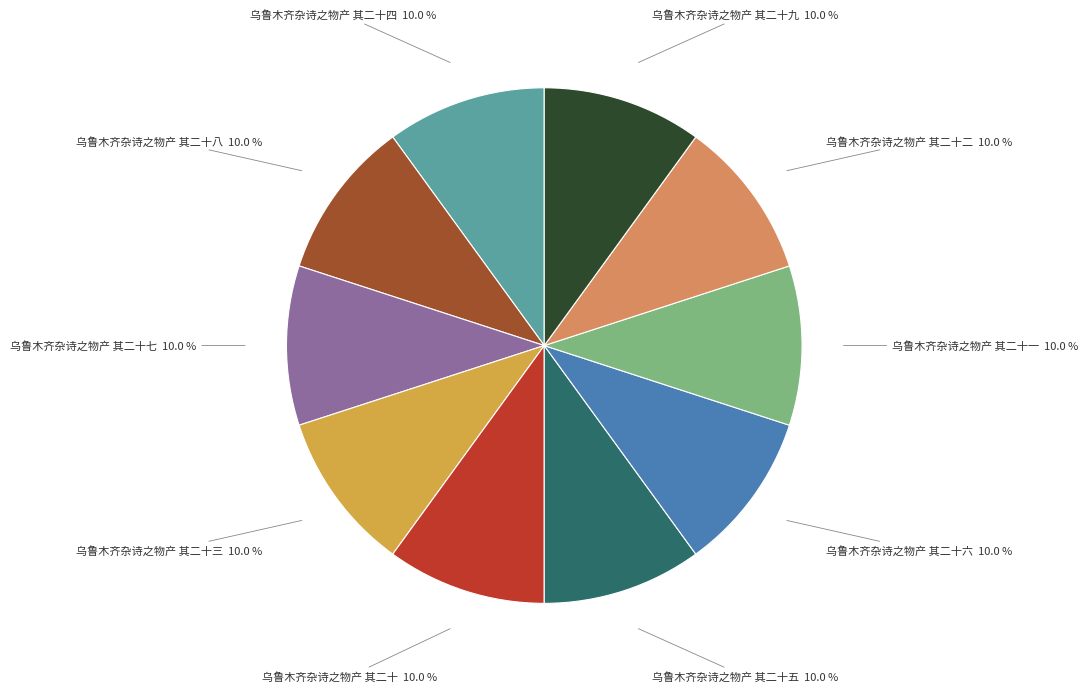

Does any single category account for the majority?

No